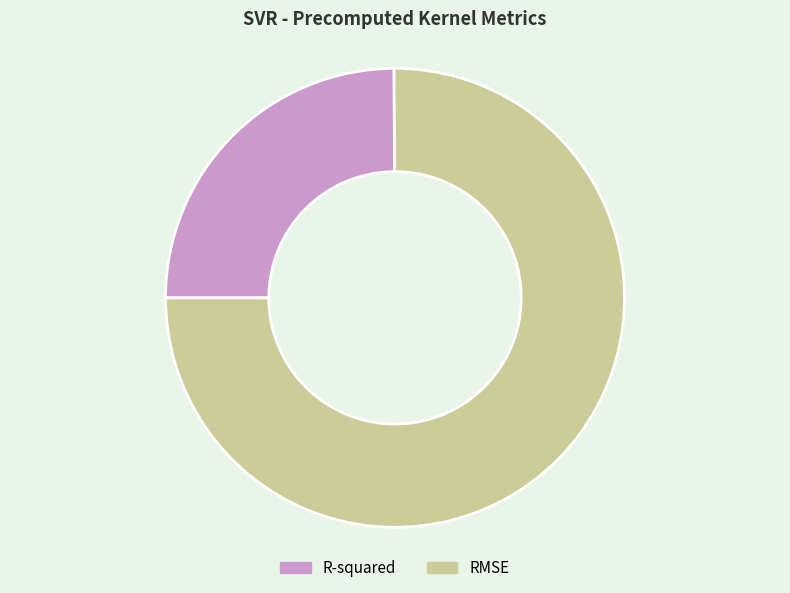

Is the sum of R-squared and RMSE greater than half?

Yes